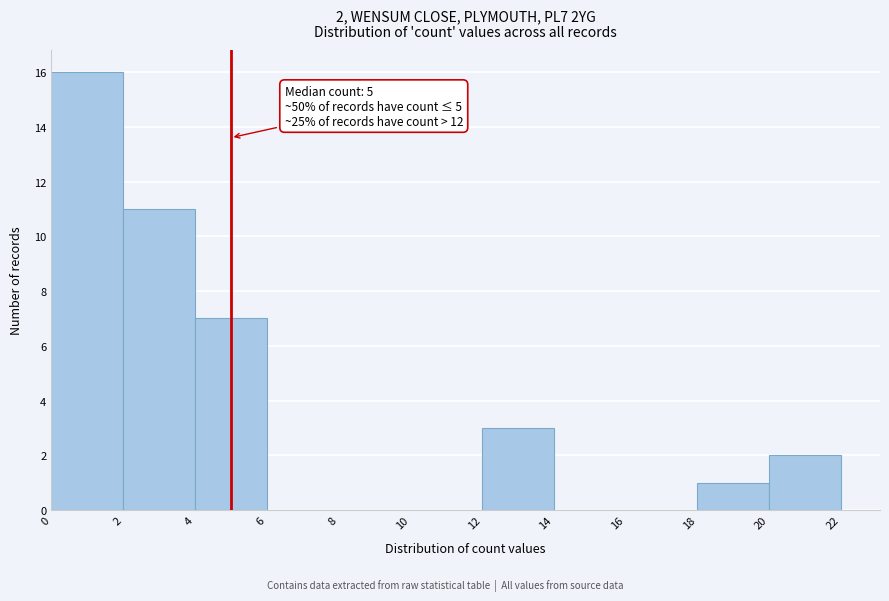

Which range on the x-axis has the tallest bar?

0 to 2